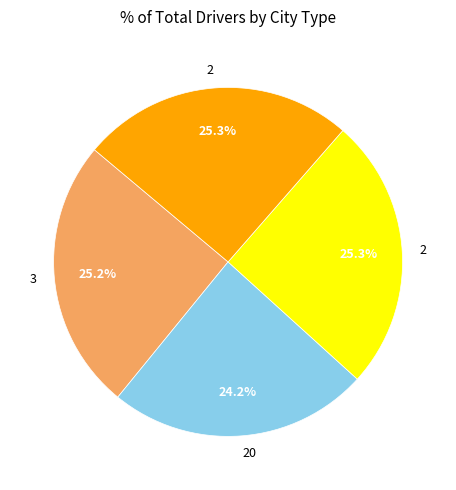

Does any single category account for the majority?

No